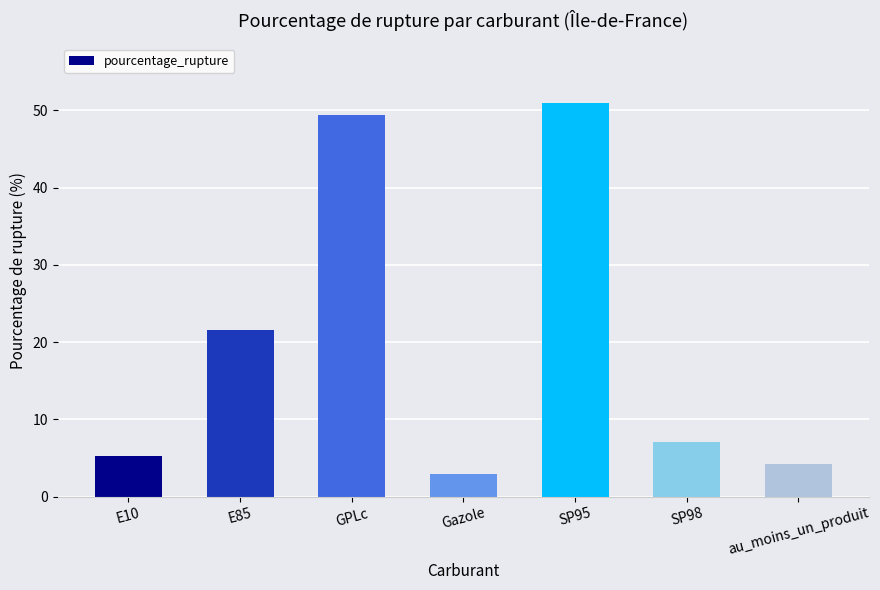

Does the chart contain stacked bars?

No